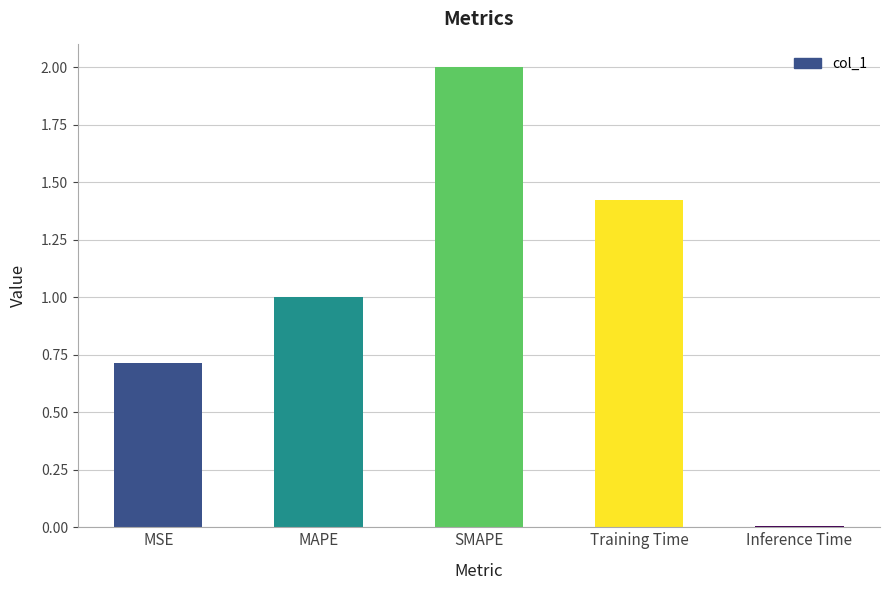

List the labels in order of value, smallest first.

Inference Time, MSE, MAPE, Training Time, SMAPE